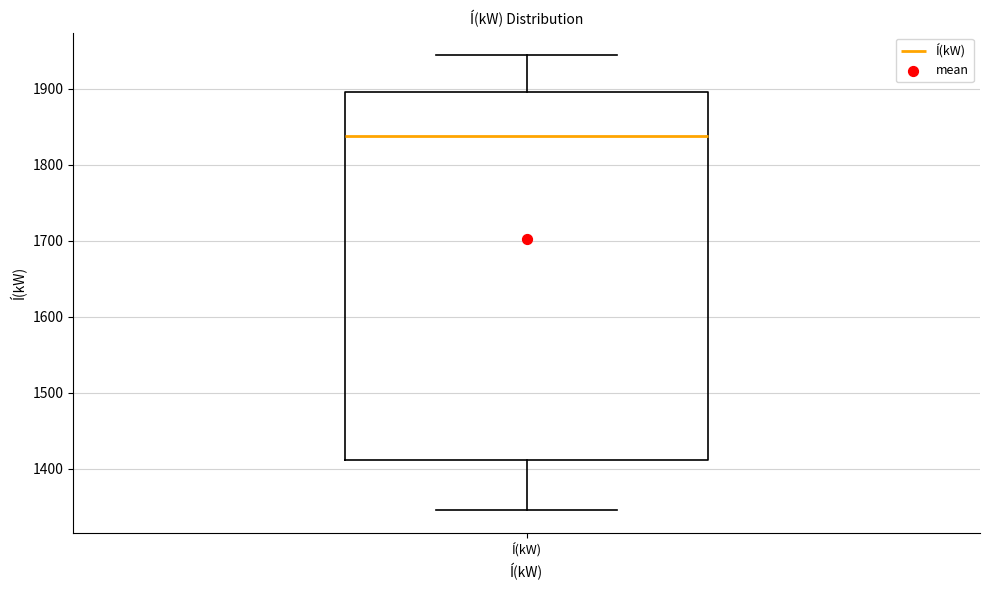

Where is the lower edge of the box for Í(kW) on the y-axis? The values are not printed on the chart, so give them approximately, as read against the axis.

1410